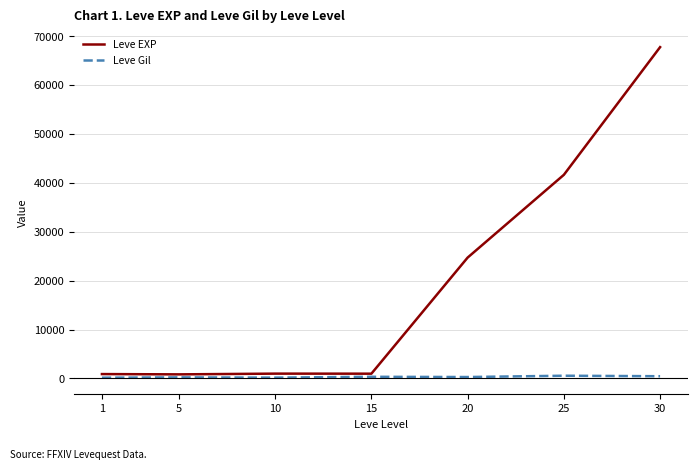

Rank the series by their average value, from lowest to highest.

Leve Gil, Leve EXP